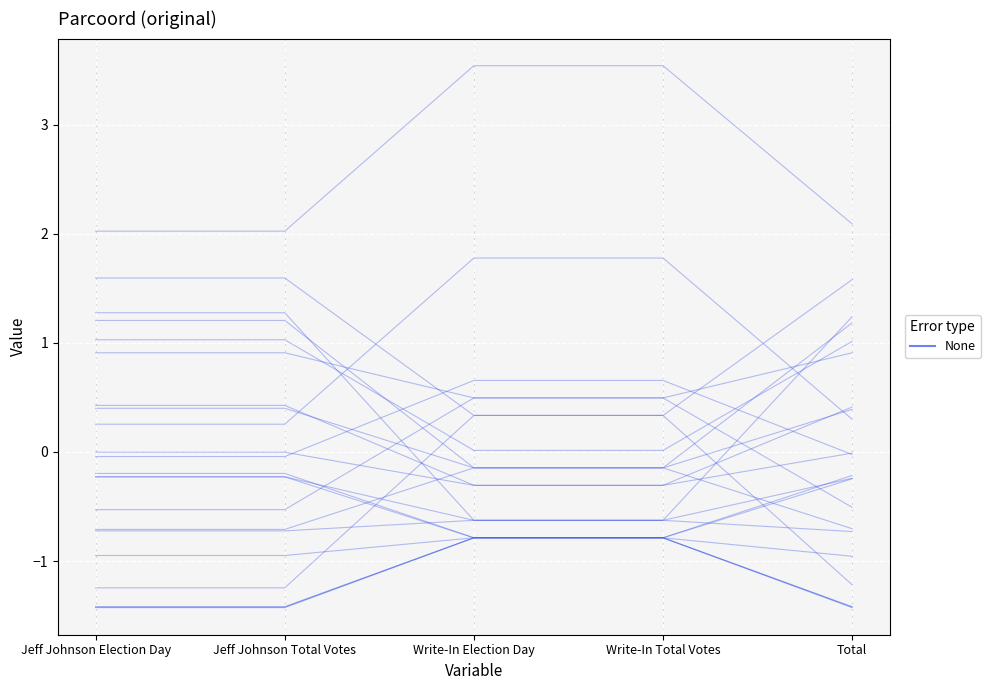

What is the sum of all values?

2.5